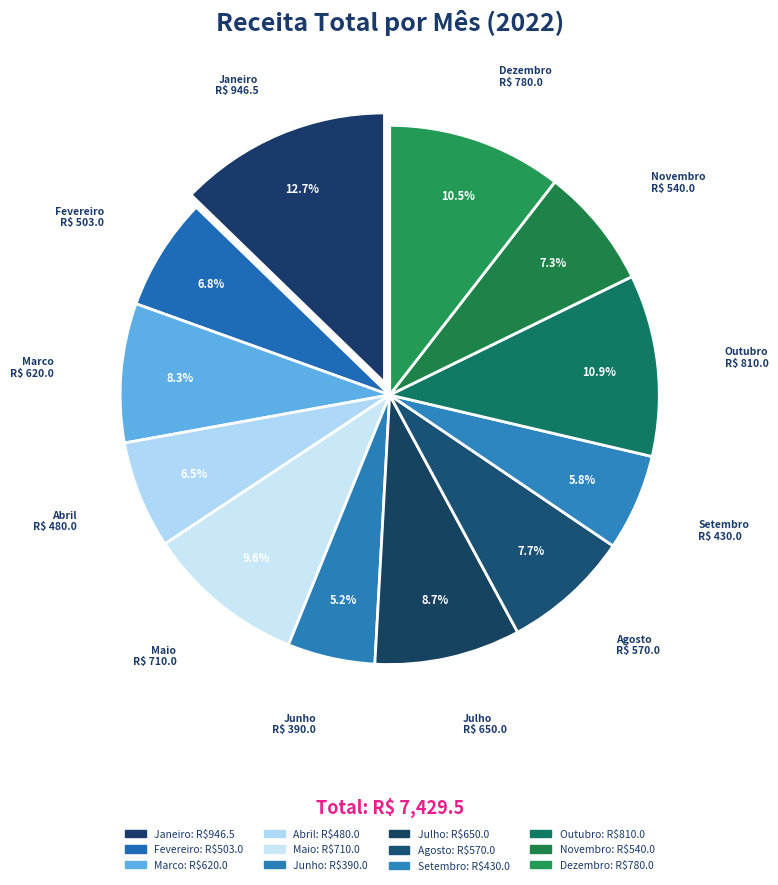

How many segments does this pie chart have?

12